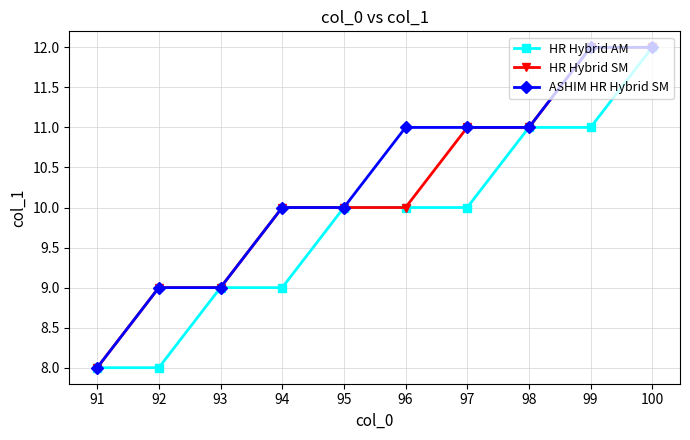

At which category is the sum across all series the highest?

100